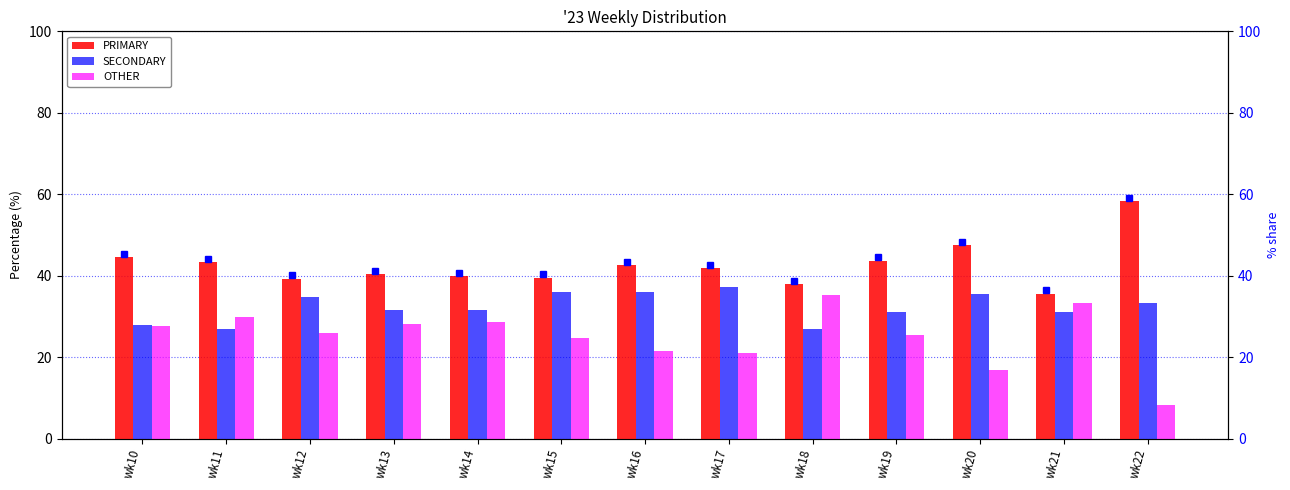

At which label is SECONDARY closest to 32?

wk14